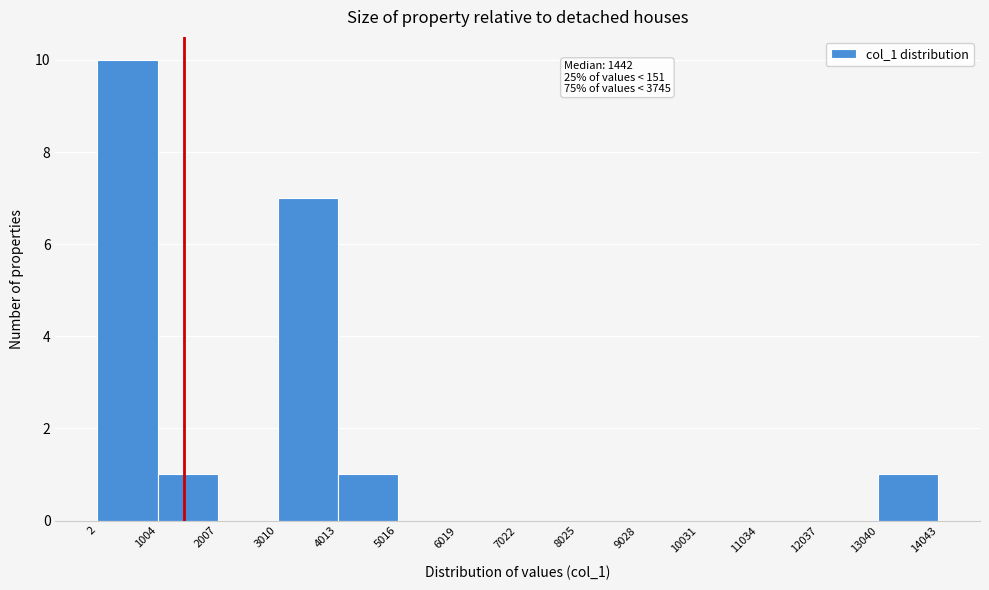

Which range on the x-axis has the tallest bar?

2 to 1004